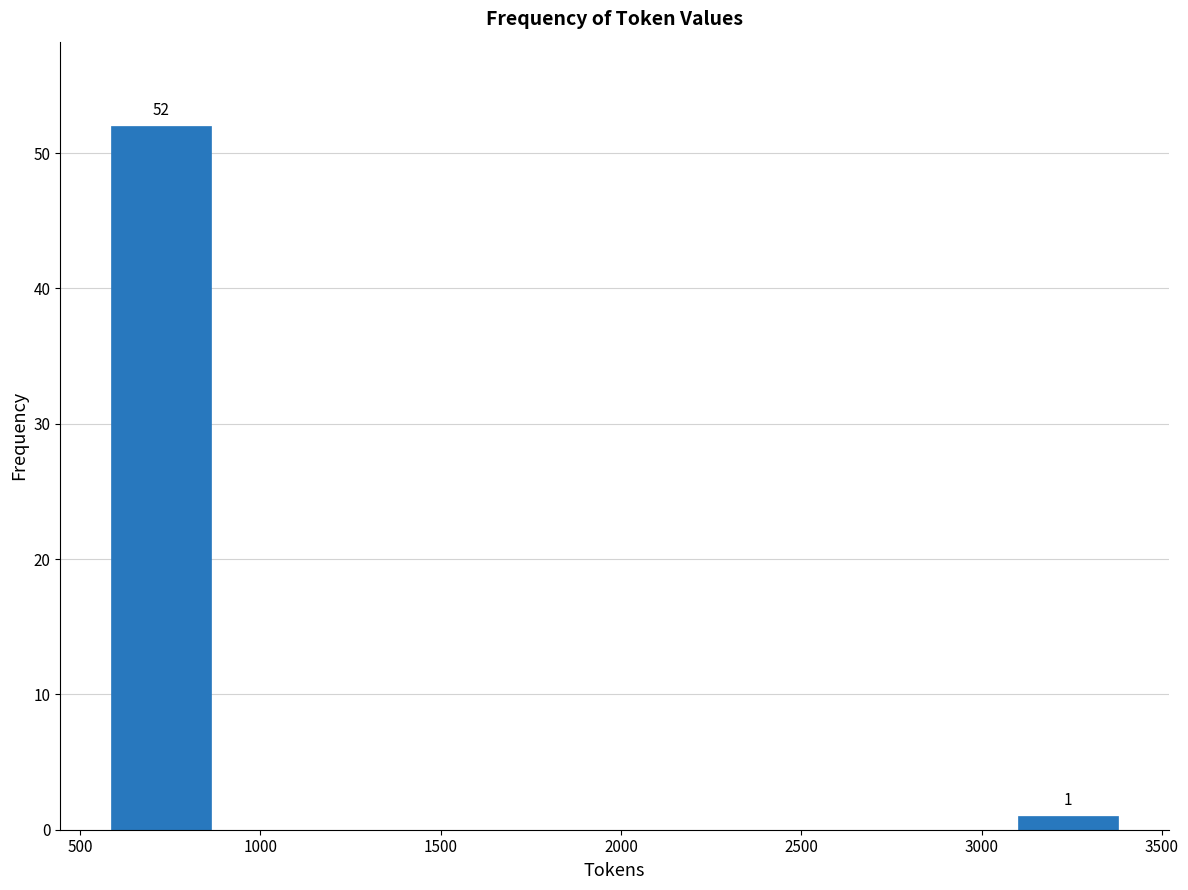

Over which range of the x-axis is the bar tallest?

600 to 850